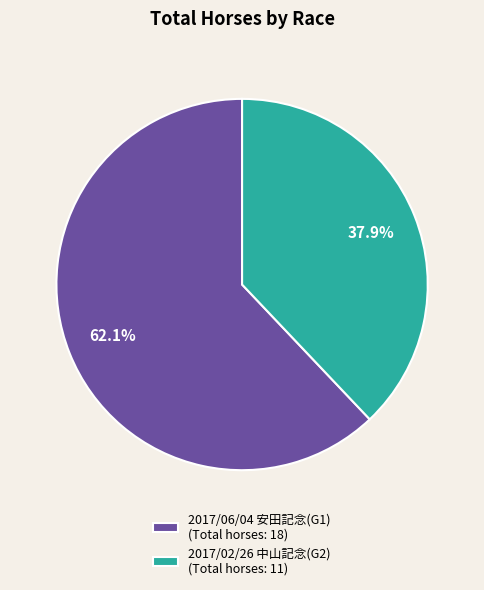

What is the ratio of the value at 2017/06/04 安田記念(G1) to the value at 2017/02/26 中山記念(G2)?

1.6